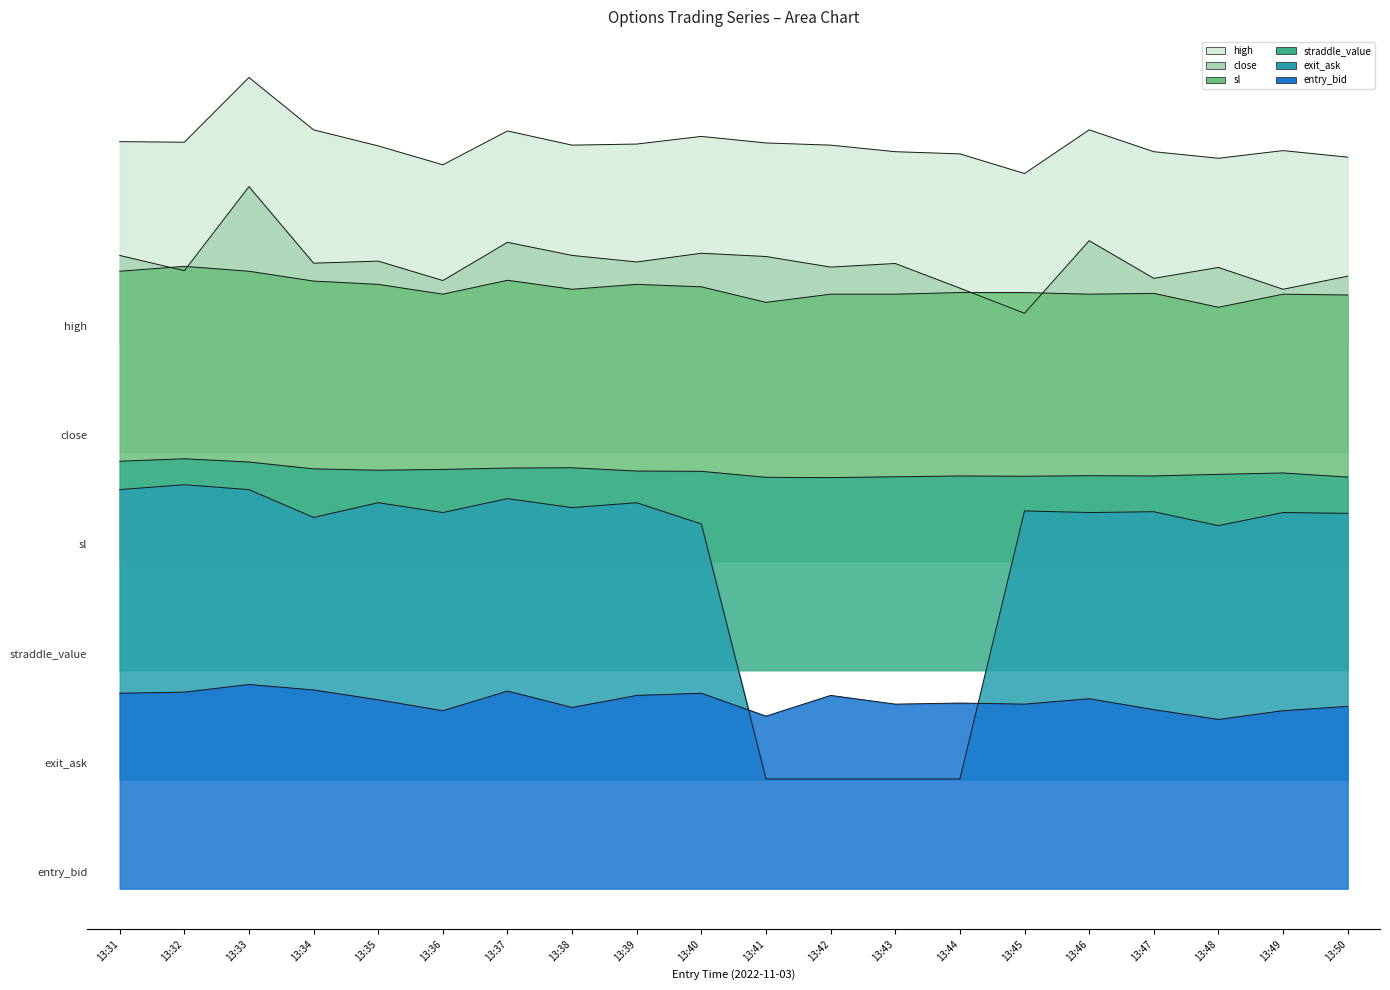

Where is the first local minimum for entry_bid?

13:36